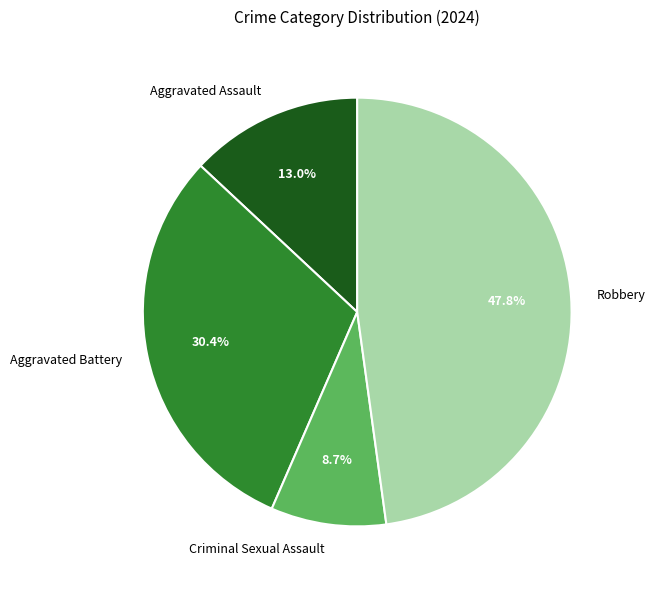

Approximately how many times larger is the value at Aggravated Assault compared to Aggravated Battery?

0.4